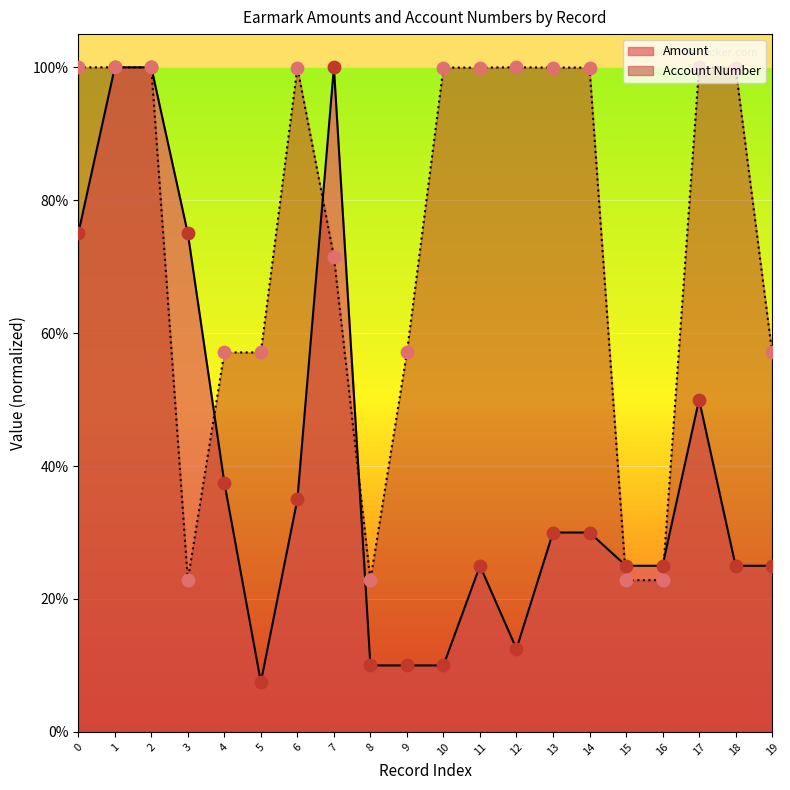

Which series has the largest total across all categories?

Account Number